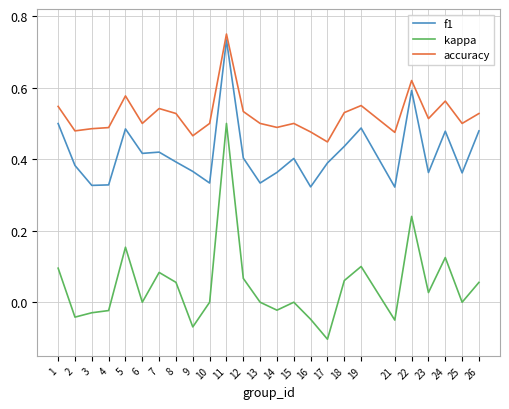

Which category has the lowest value in the kappa series?

17